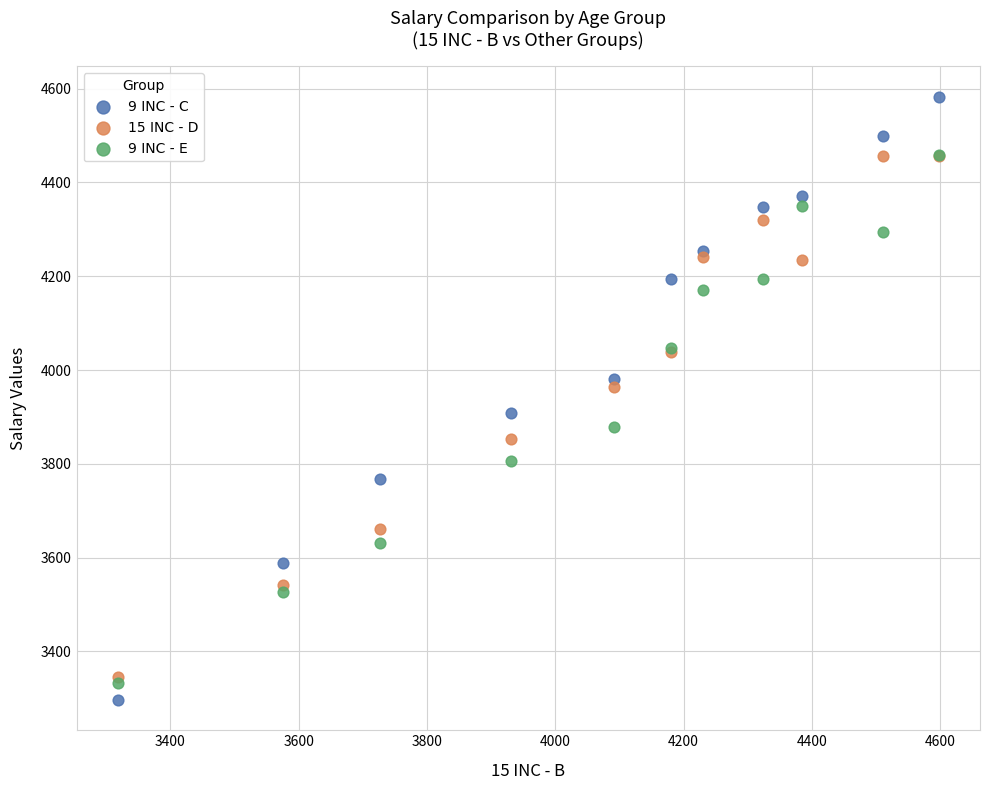

Which series has the widest spread of Y values?

9 INC - C